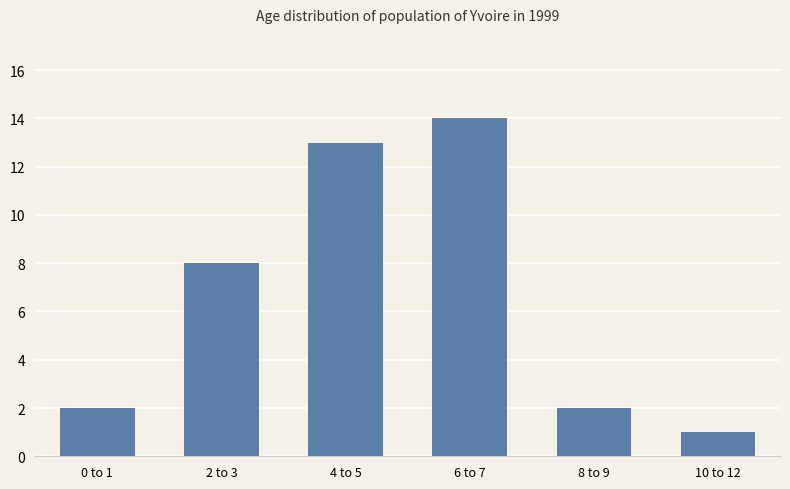

Reading right to left, list all the values displayed in this chart.

1	2	14	13	8	2